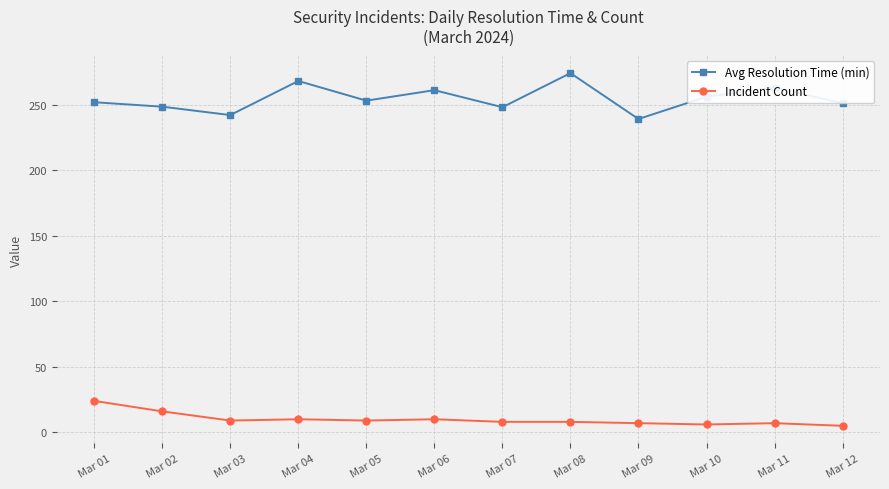

At how many categories does at least one series exceed 226?

12